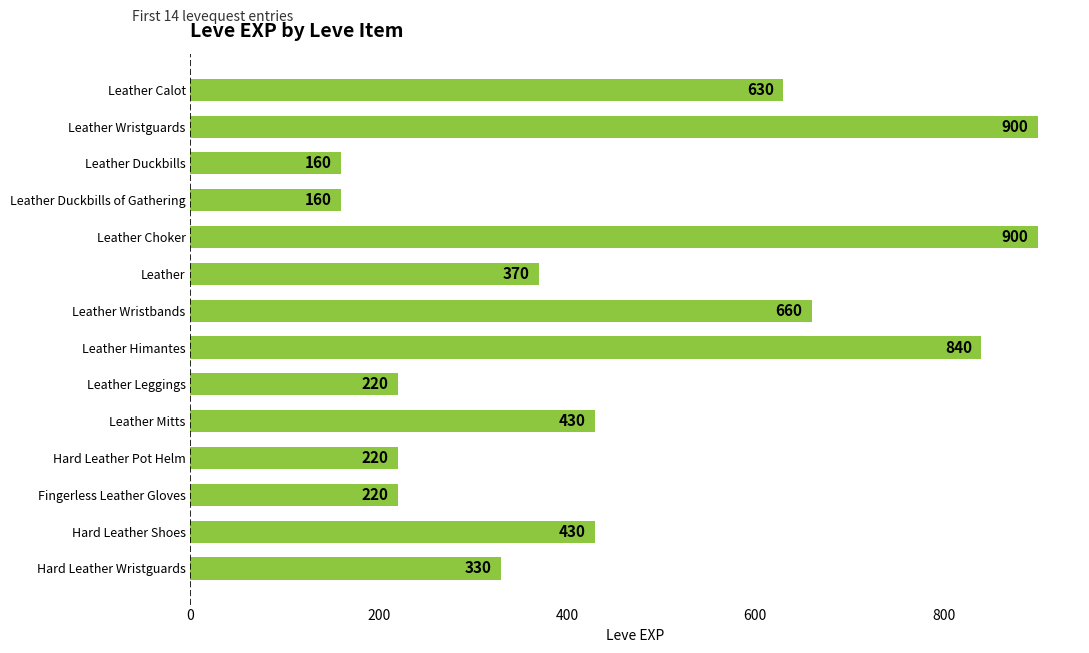

Reading bottom to top, transcribe all the data shown in this chart.

Hard Leather Wristguards=330	Hard Leather Shoes=430	Fingerless Leather Gloves=220	Hard Leather Pot Helm=220	Leather Mitts=430	Leather Leggings=220	Leather Himantes=840	Leather Wristbands=660	Leather=370	Leather Choker=900	Leather Duckbills of Gathering=160	Leather Duckbills=160	Leather Wristguards=900	Leather Calot=630